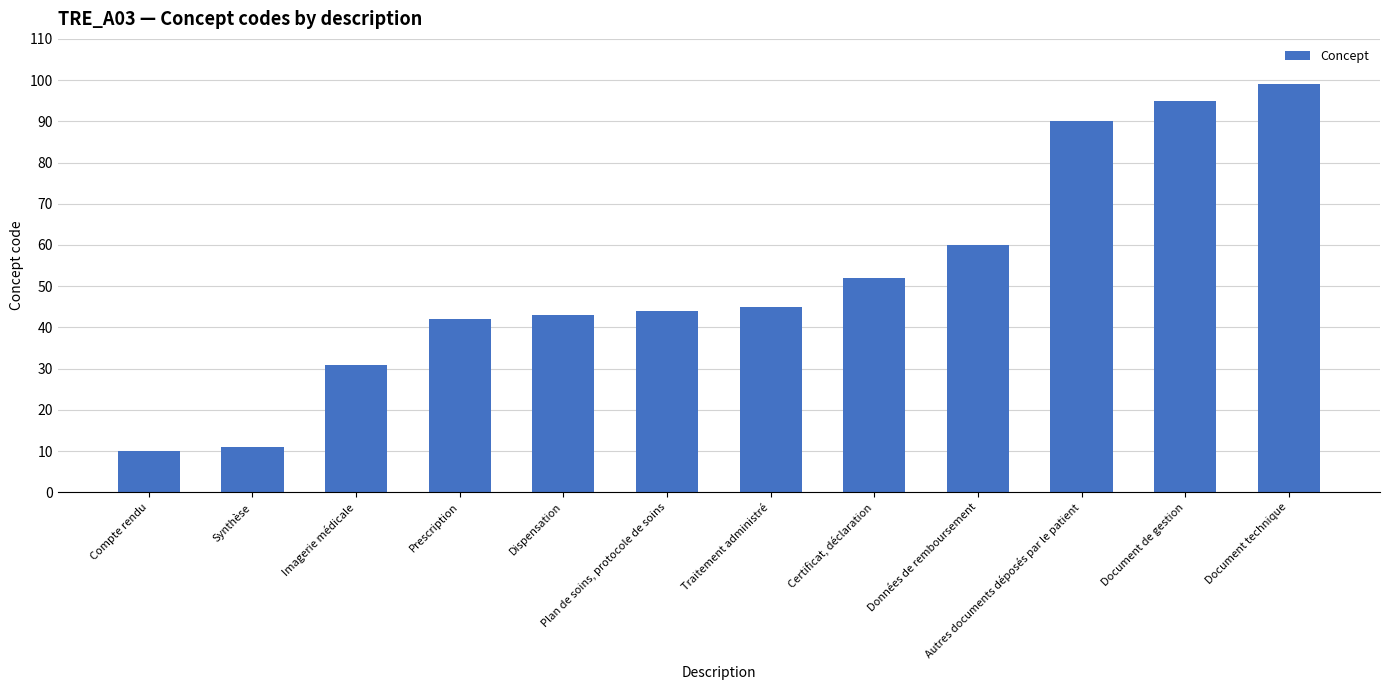

The value at Traitement administré is 62. True or false?

False